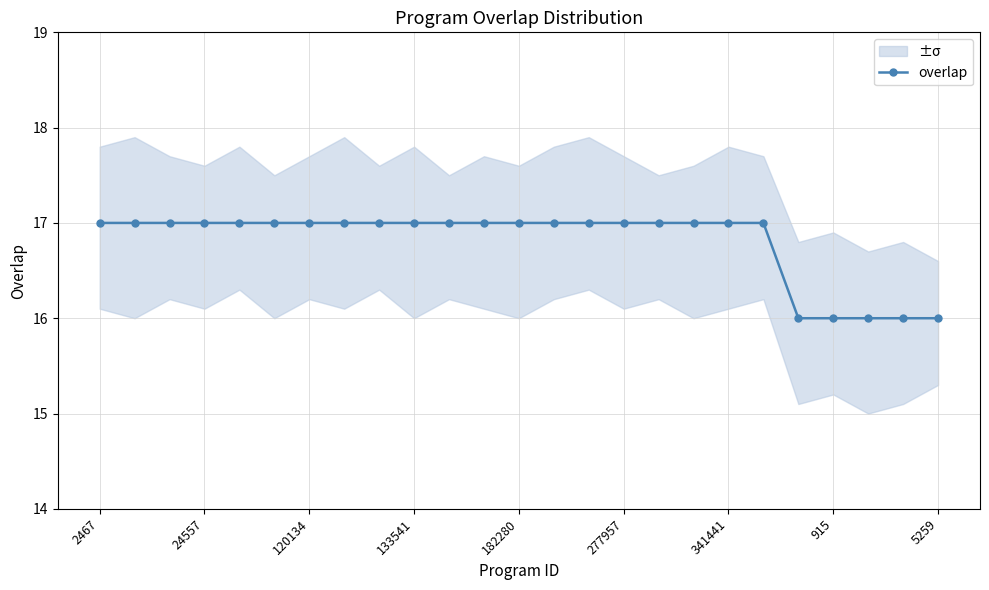

Reading right to left, list all the values displayed in this chart.

16	16	16	16	16	17	17	17	17	17	17	17	17	17	17	17	17	17	17	17	17	17	17	17	17